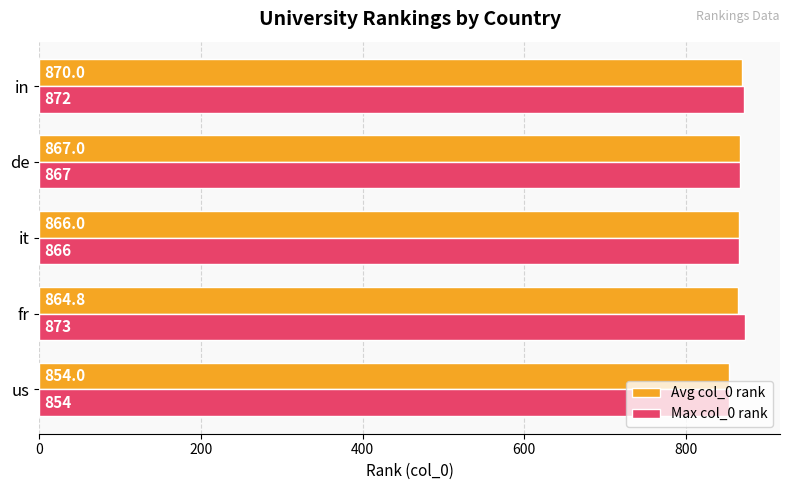

What is the sum of all Avg col_0 rank values?

4321.8